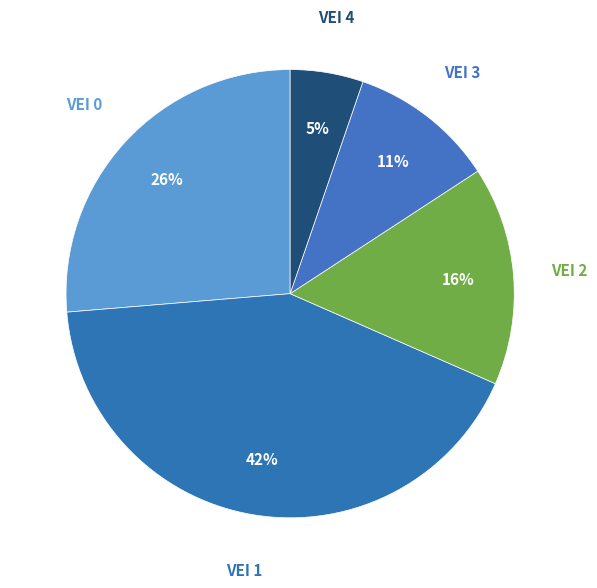

Rank the categories by value from lowest to highest.

VEI 4, VEI 3, VEI 2, VEI 0, VEI 1